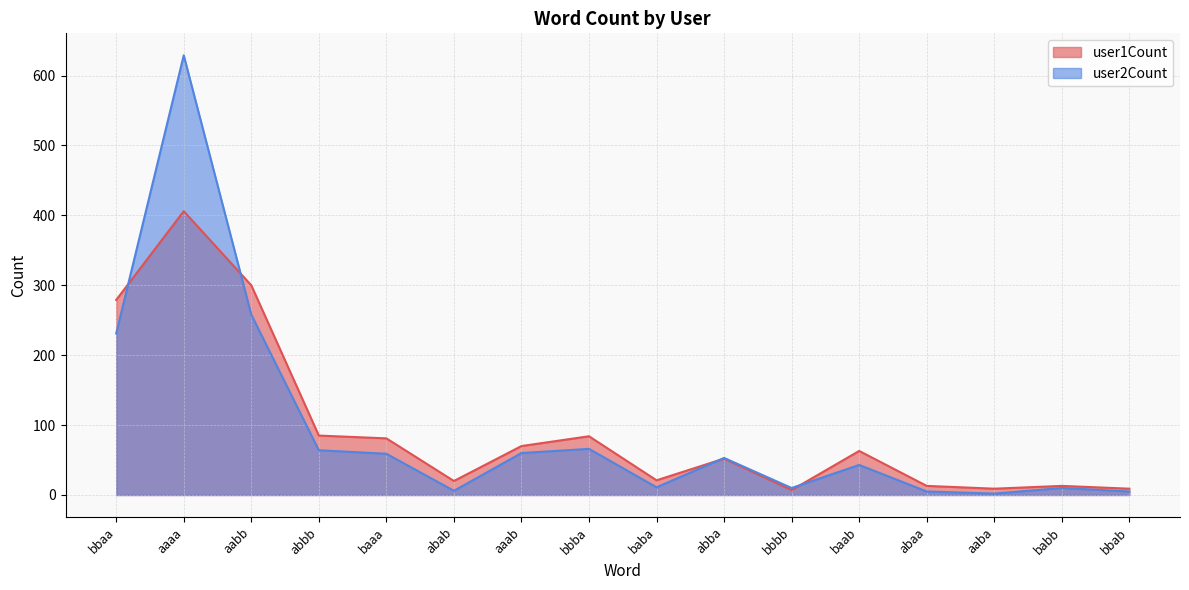

Reading left to right, transcribe all the data shown in this chart.

user1Count: bbaa=279	aaaa=406	aabb=300	abbb=85	baaa=81	abab=20	aaab=70	bbba=84	baba=21	abba=52	bbbb=7	baab=63	abaa=13	aaba=9	babb=13	bbab=9
user2Count: bbaa=231	aaaa=629	aabb=258	abbb=64	baaa=59	abab=6	aaab=60	bbba=66	baba=11	abba=53	bbbb=10	baab=43	abaa=5	aaba=2	babb=10	bbab=5